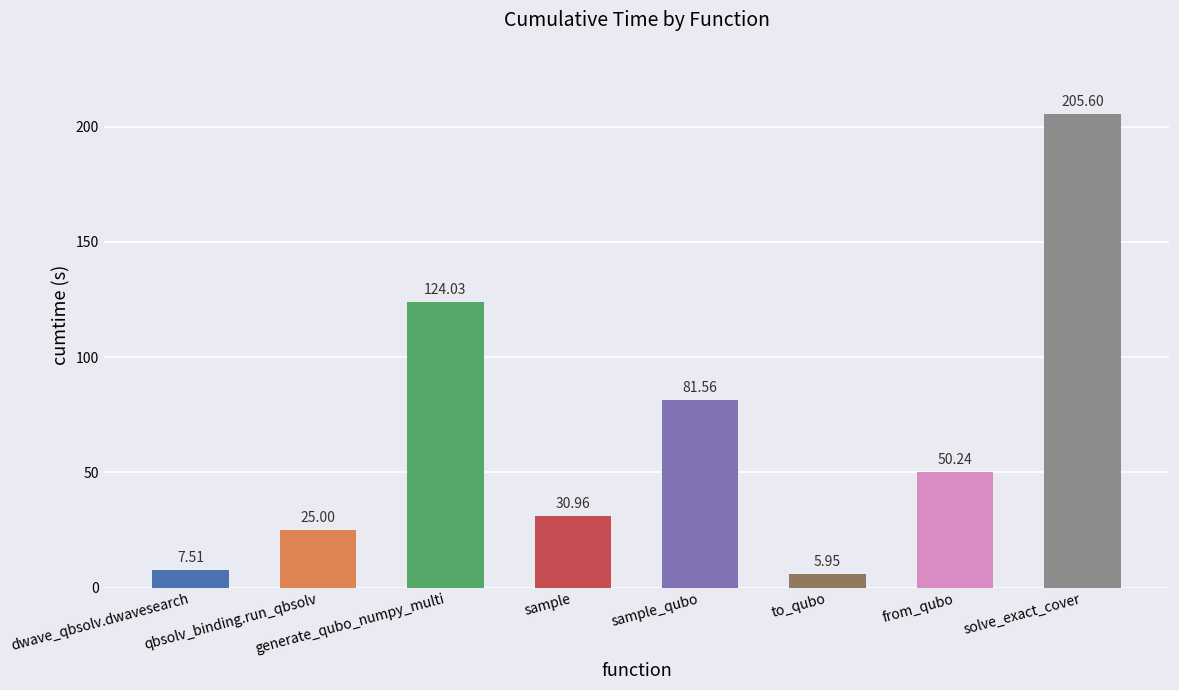

List the labels in order of value, smallest first.

to_qubo, dwave_qbsolv.dwavesearch, qbsolv_binding.run_qbsolv, sample, from_qubo, sample_qubo, generate_qubo_numpy_multi, solve_exact_cover